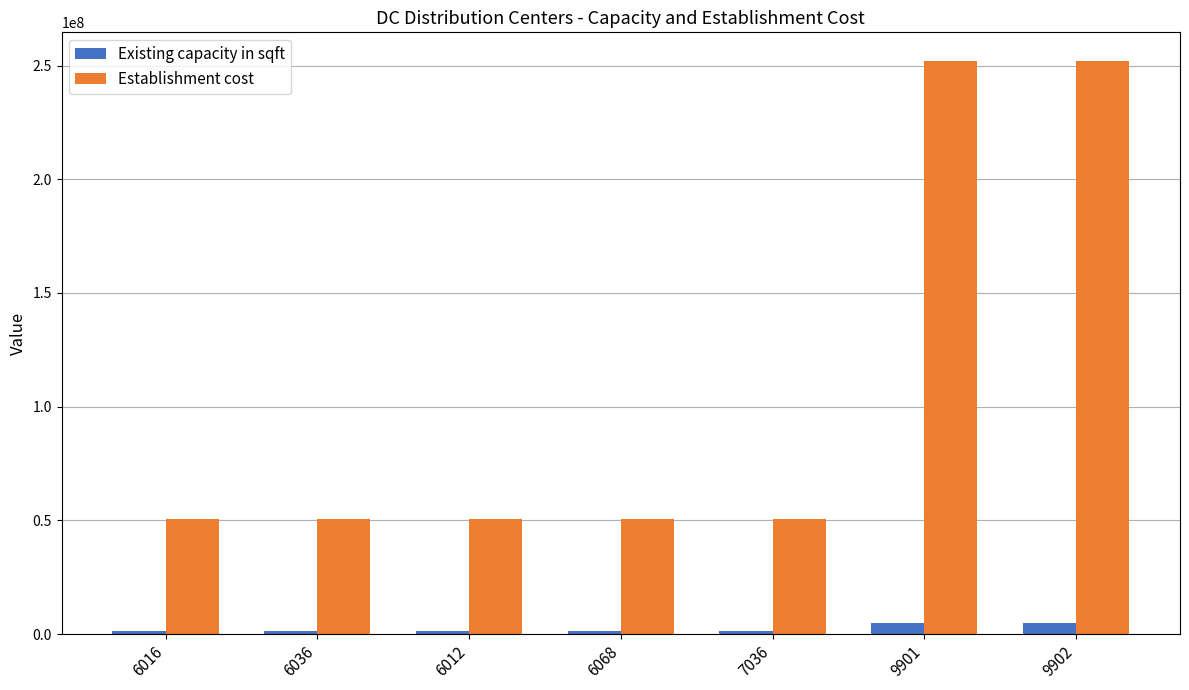

Which series changed the most between 7036 and 9901?

Establishment cost